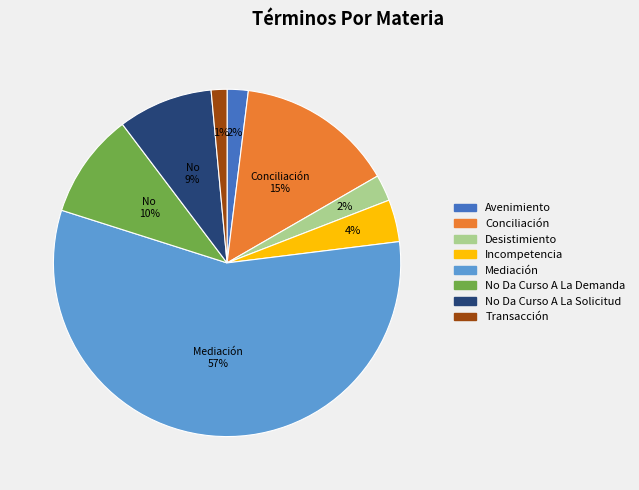

True or false: Transacción accounts for 1% of the total.

True